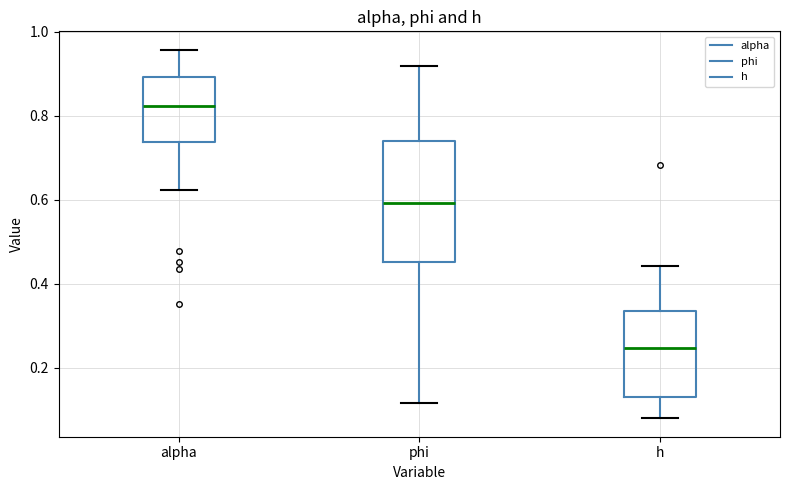

Where is the lower edge of the box for alpha on the y-axis? The values are not printed on the chart, so give them approximately, as read against the axis.

0.74